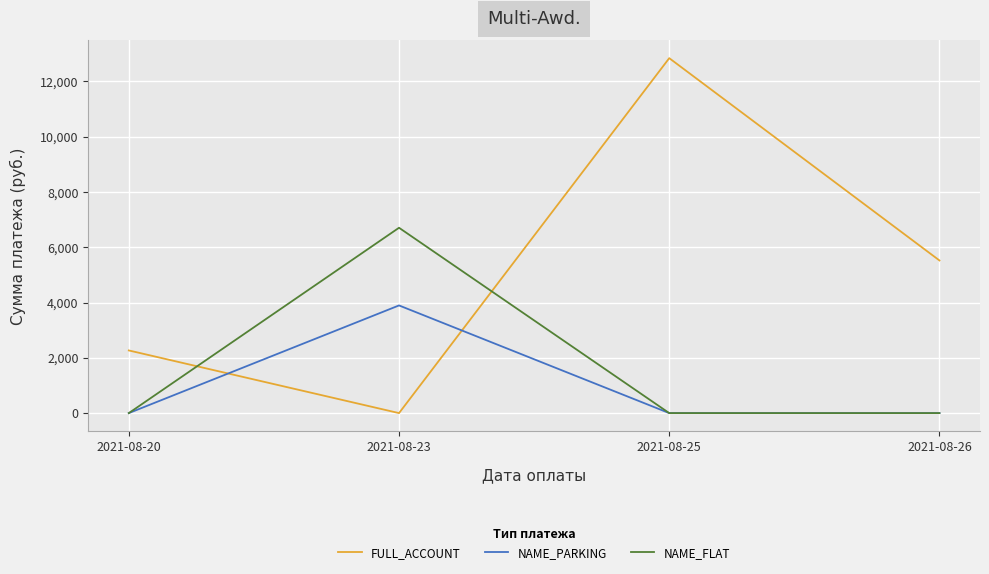

What is the difference between the maximum and minimum values in the NAME_FLAT series?

6704.1